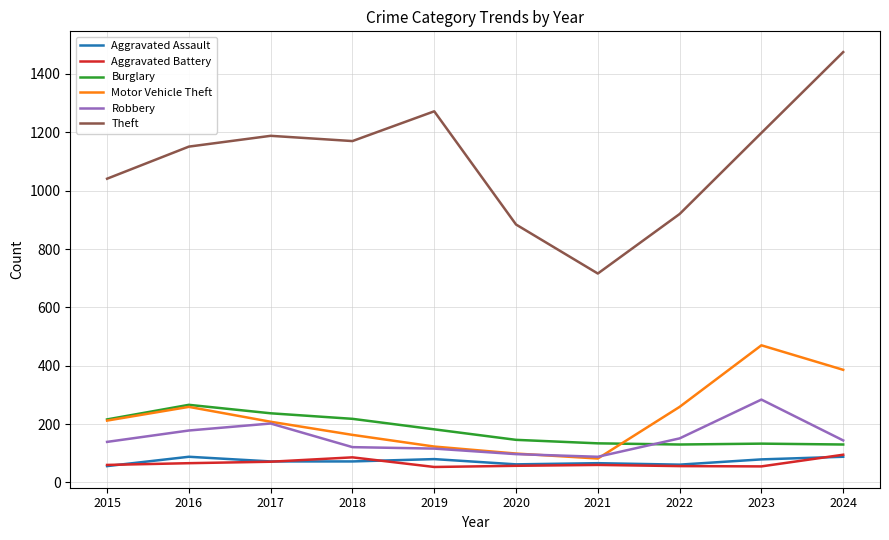

What value does the Theft series have at 2023?

1198